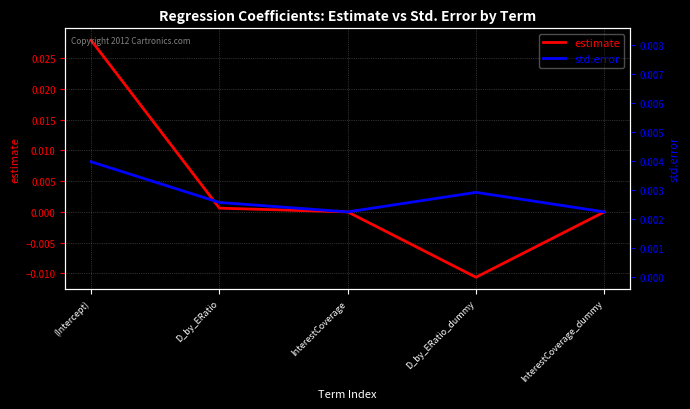

Which series has the largest total across all categories?

estimate